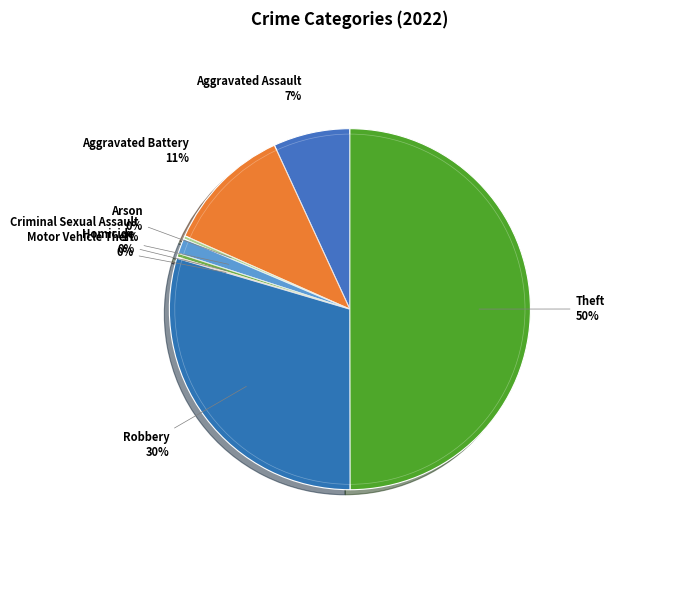

Which slice is the smallest?

Motor Vehicle Theft